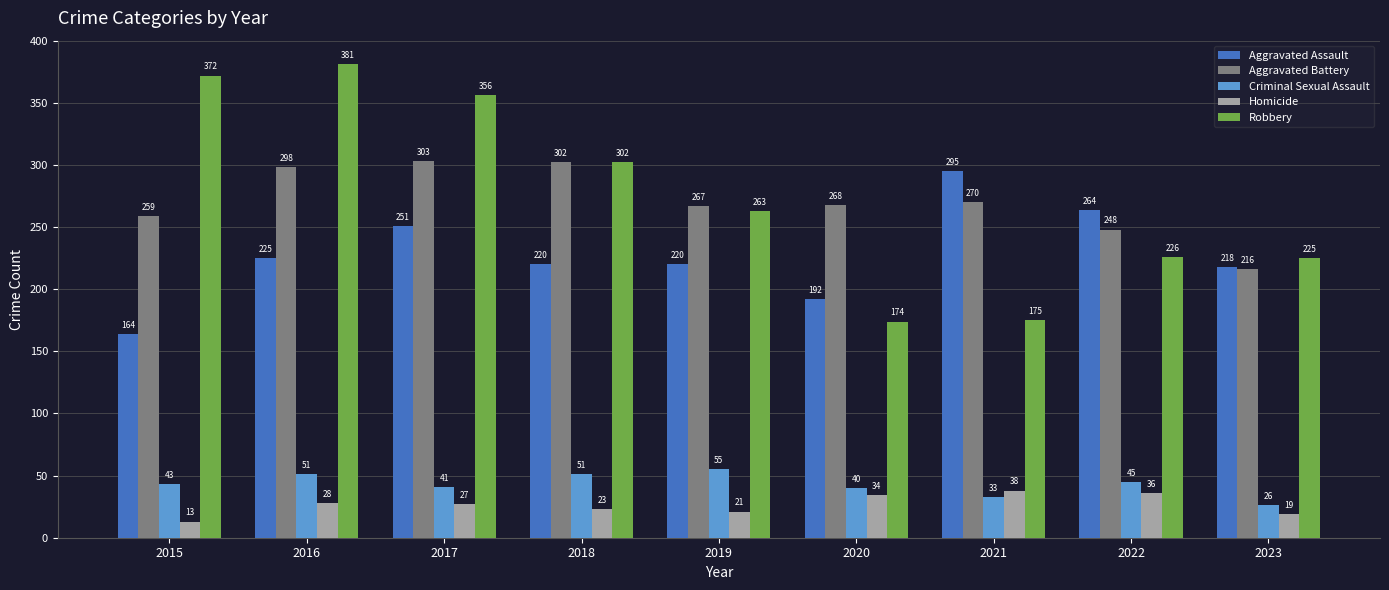

The Homicide series shows 45 at 2016. True or false?

False